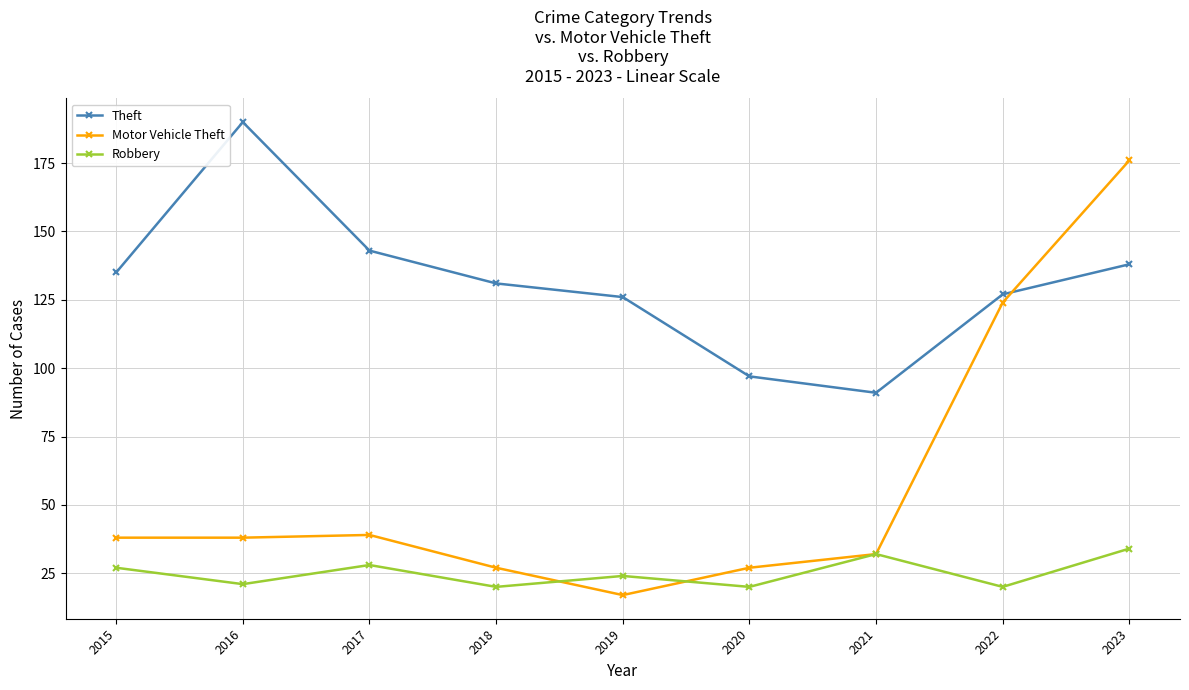

Rank the series by their average value, from lowest to highest.

Robbery, Motor Vehicle Theft, Theft